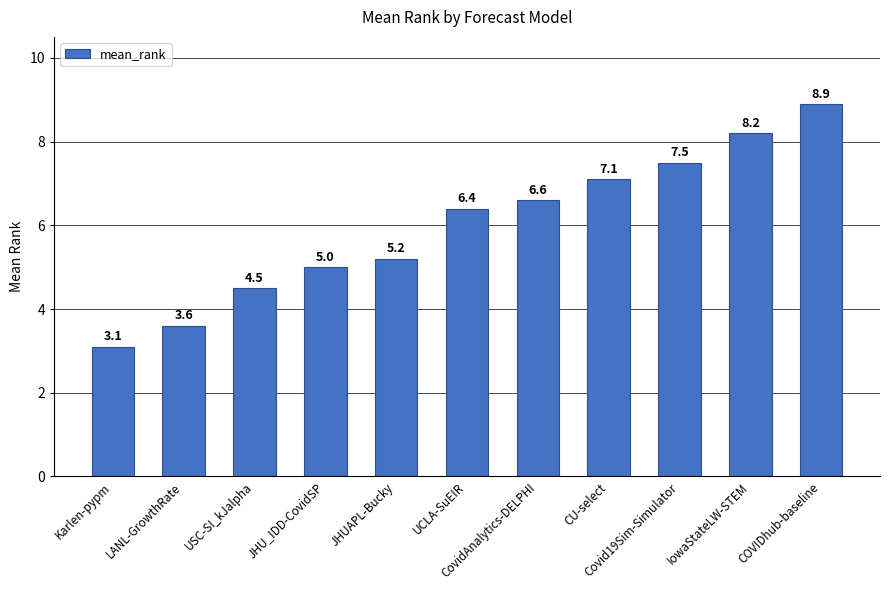

Reading left to right, list all the values displayed in this chart.

3.1	3.6	4.5	5.0	5.2	6.4	6.6	7.1	7.5	8.2	8.9